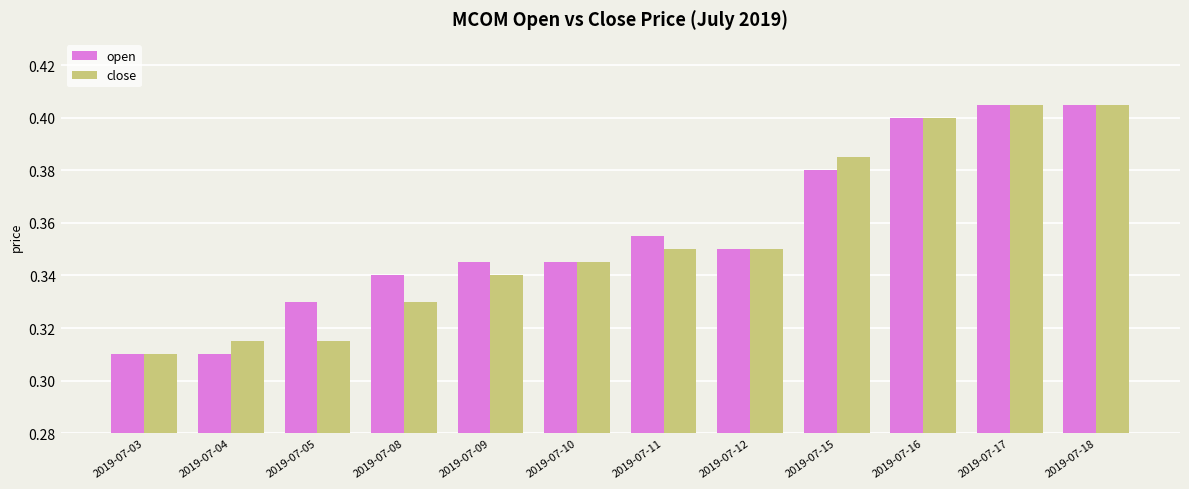

The close series shows 0.4 at 2019-07-17. True or false?

True